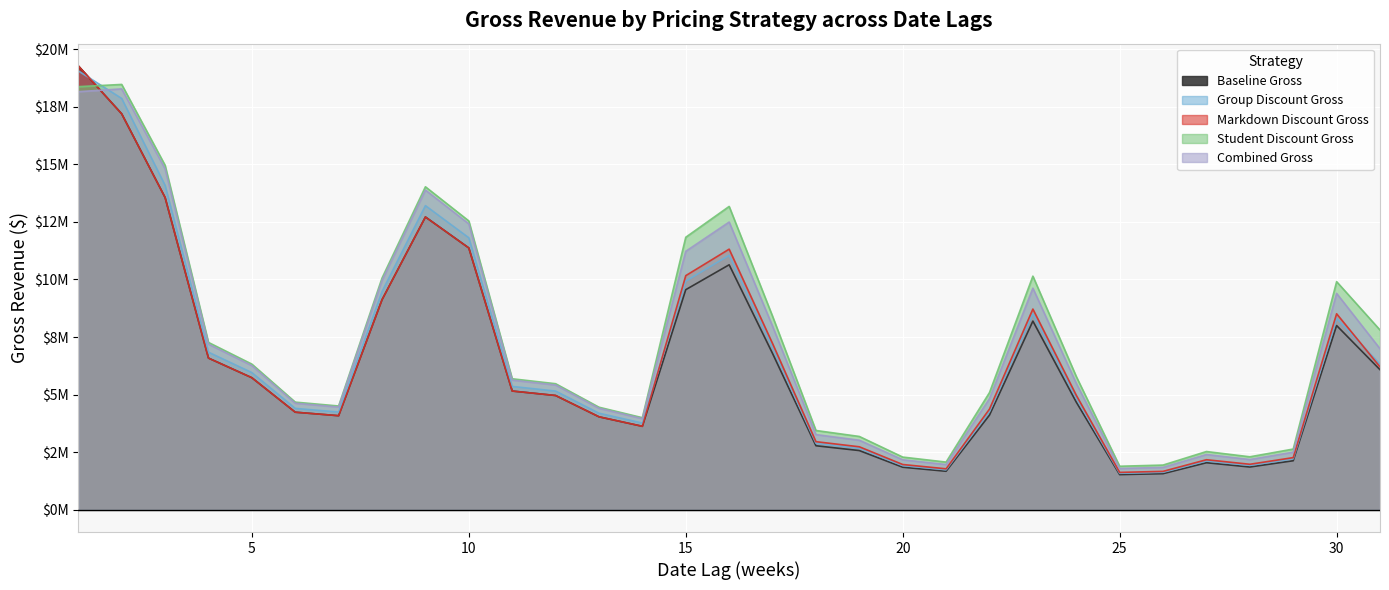

True or false: Group Discount Gross has more than 2 interior local peaks.

True